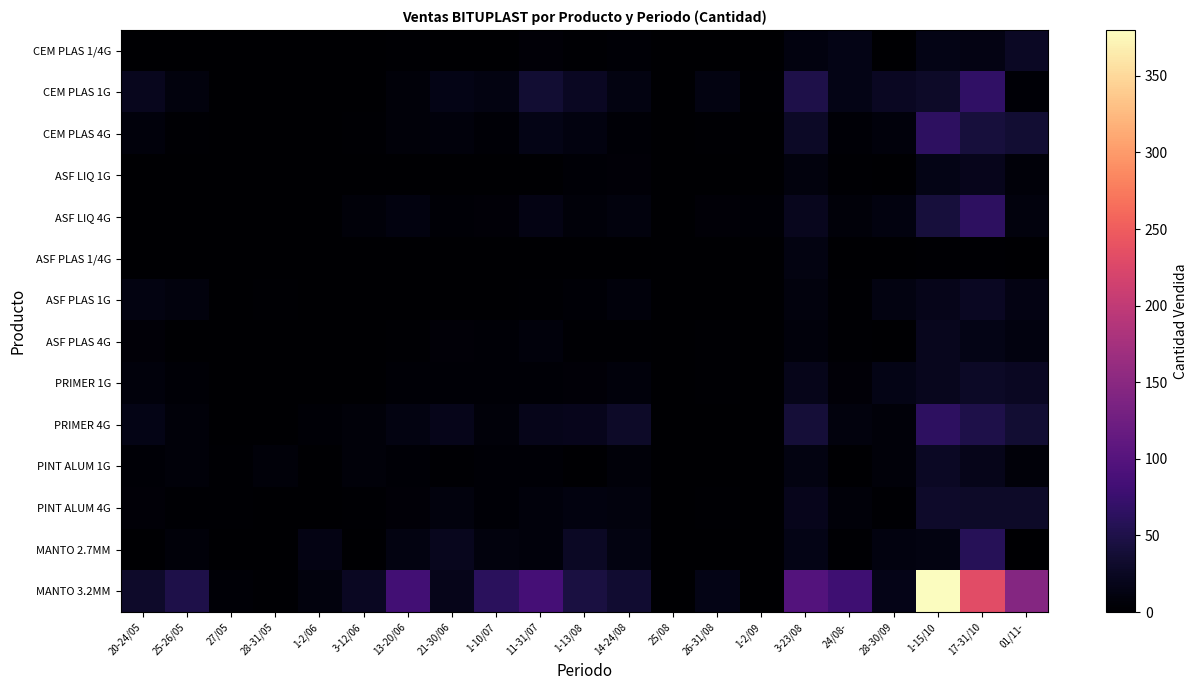

At which category is the sum across all series the highest?

1-15/10